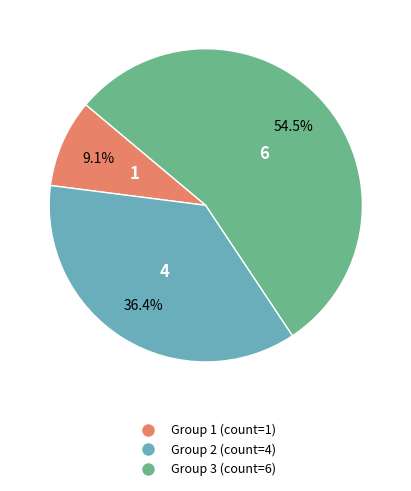

Is there a majority slice in this chart?

Yes